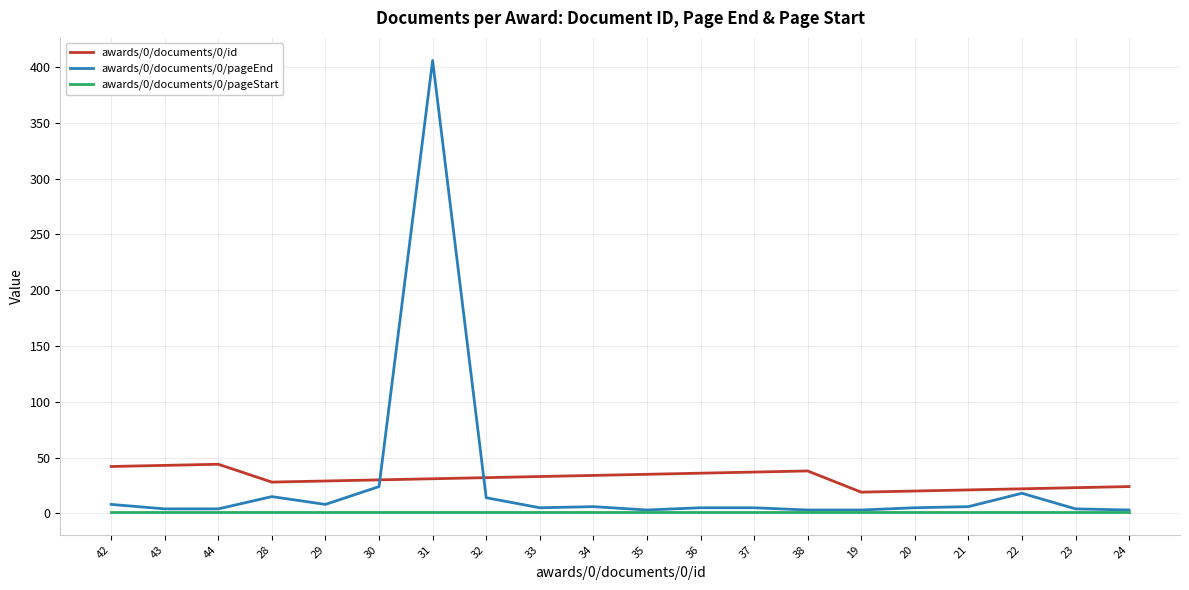

Is the value of awards/0/documents/0/pageEnd at 30 greater than the value of awards/0/documents/0/id at 20?

Yes